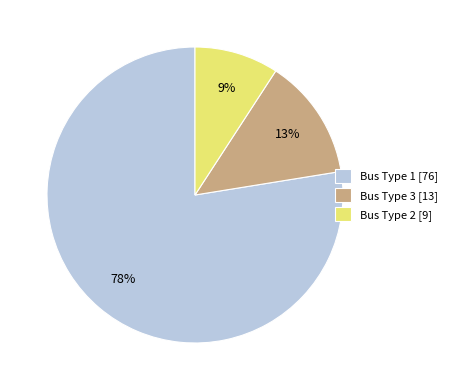

Combined, do Bus Type 1 [76] and Bus Type 2 [9] account for over 50%?

Yes